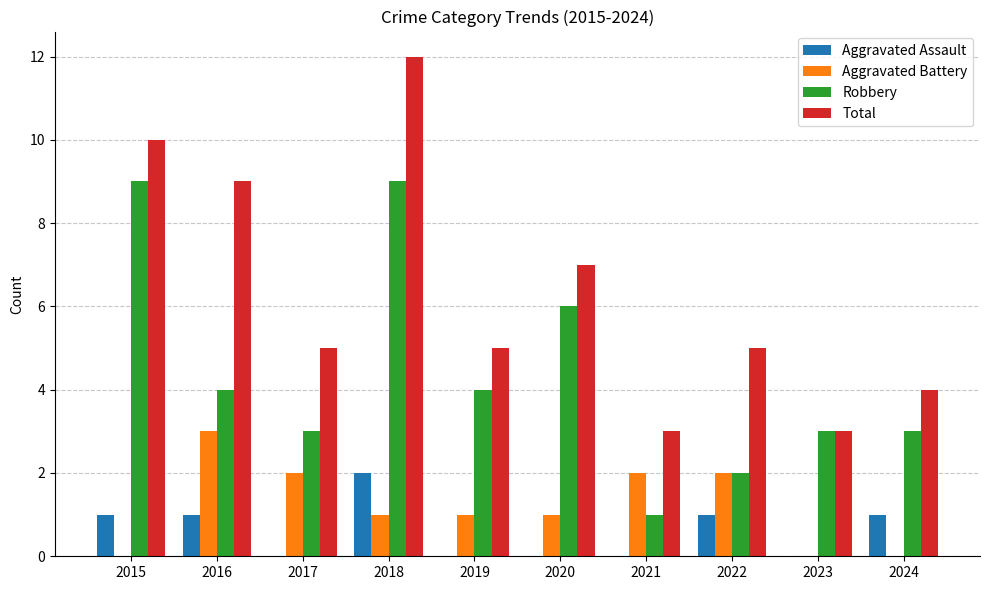

What is the maximum value shown in the chart?

12